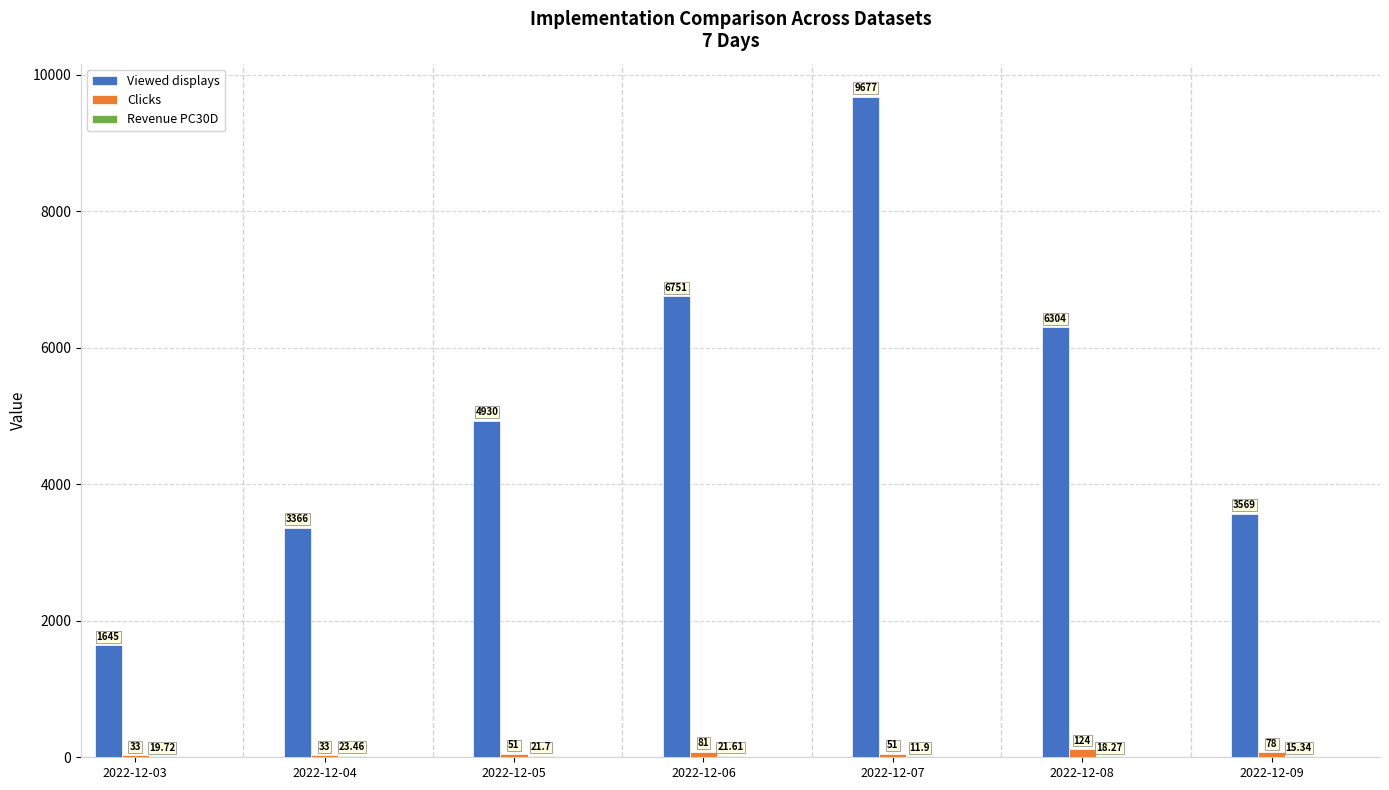

Which series changed the most between 2022-12-03 and 2022-12-05?

Viewed displays